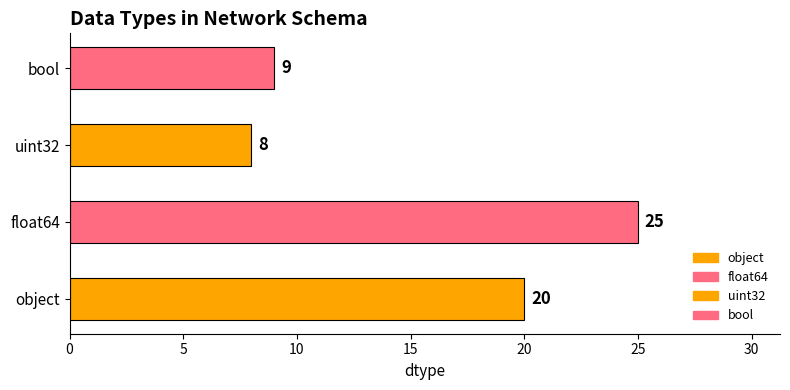

Which category has the lowest value across all series?

uint32